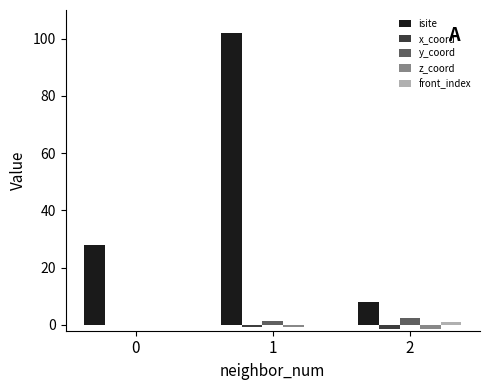

At which category is the sum across all series the highest?

1